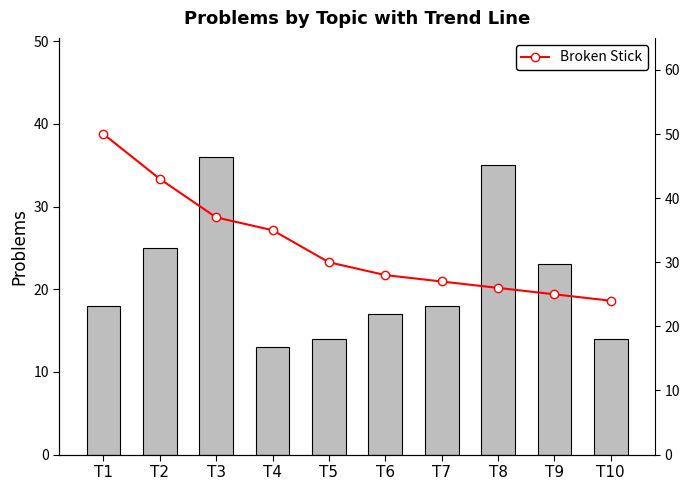

Is it true that Problems equals 3 at T4?

False